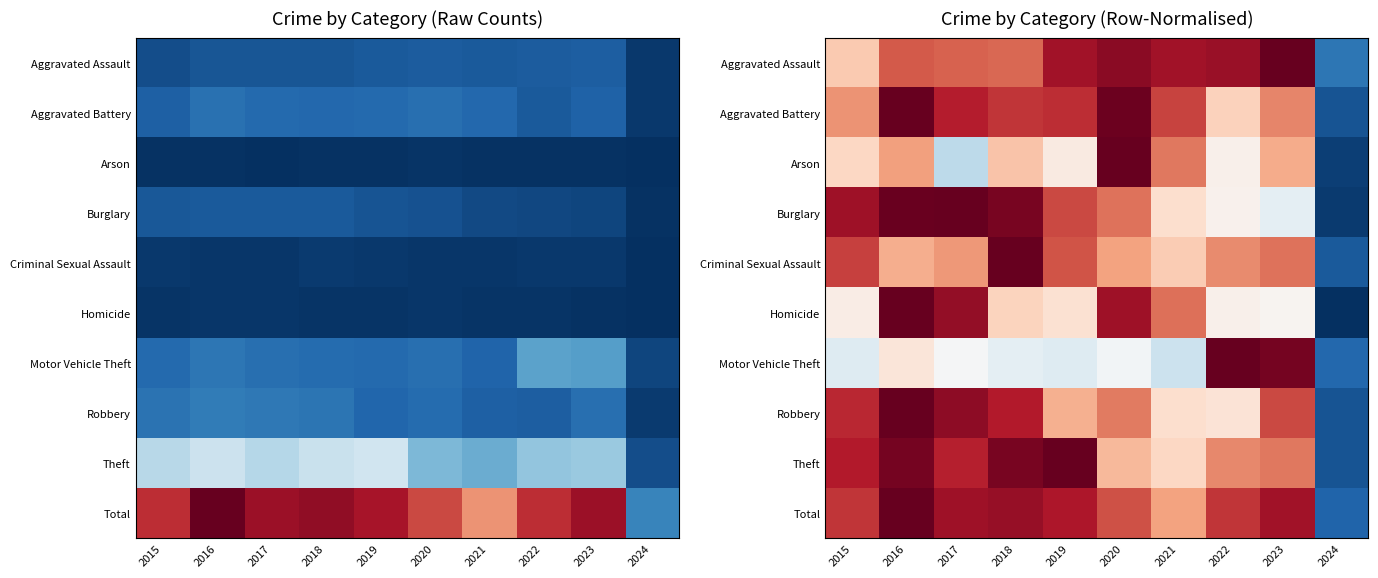

Between 2020 and 2024, which is larger?

2020